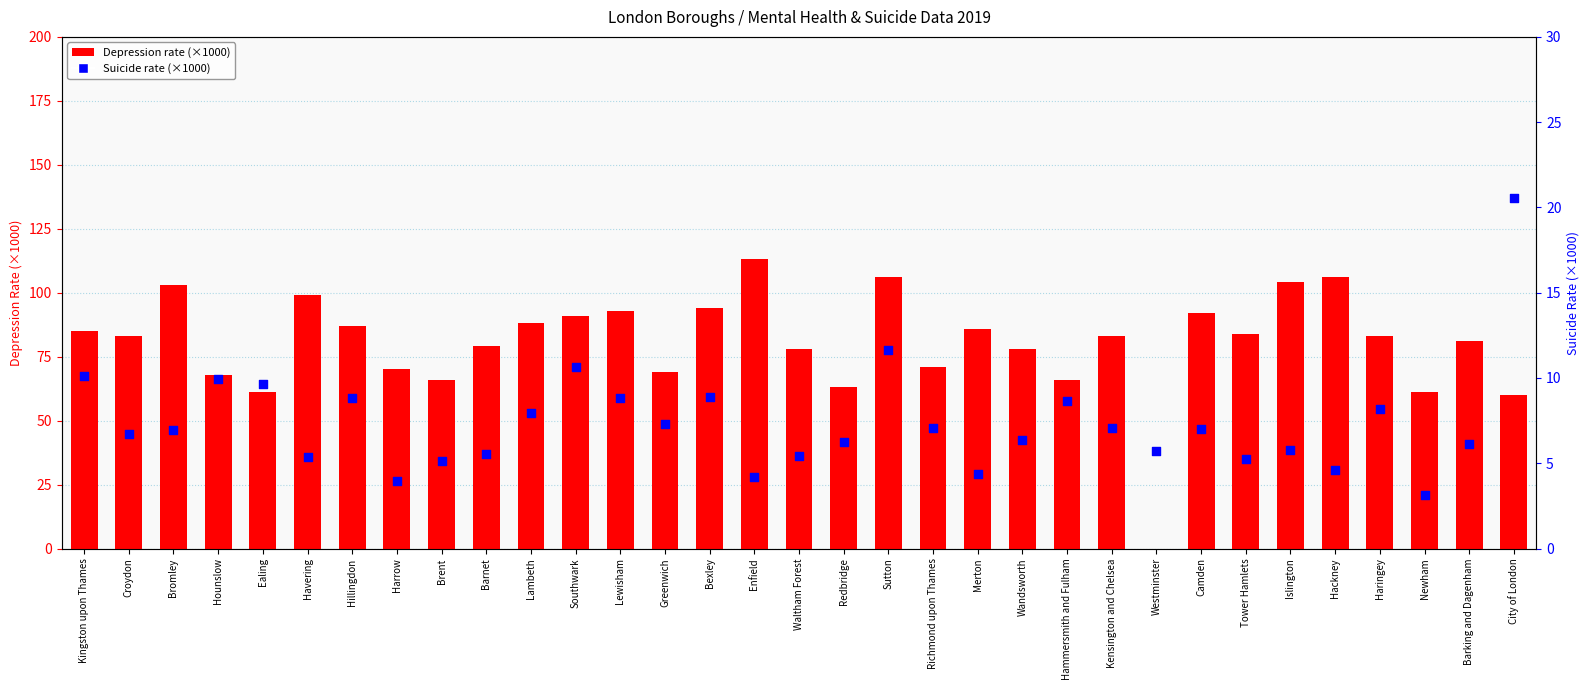

What is the total value across all series at Newham?

64.1